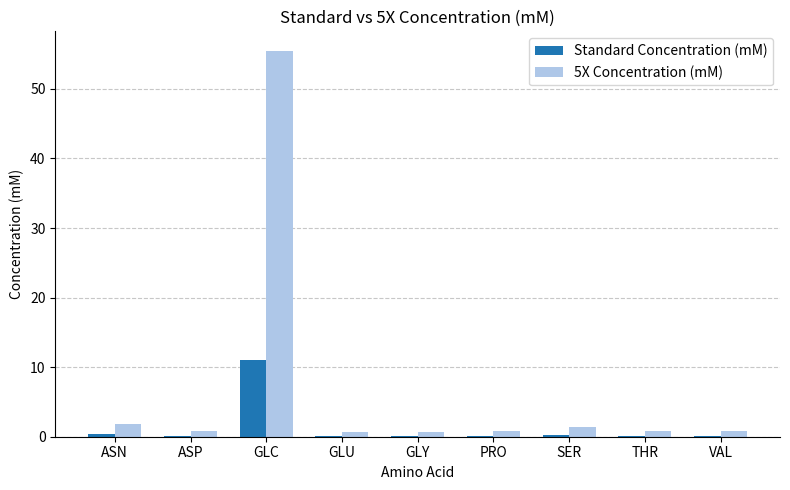

Which series has the largest total across all categories?

5X Concentration (mM)